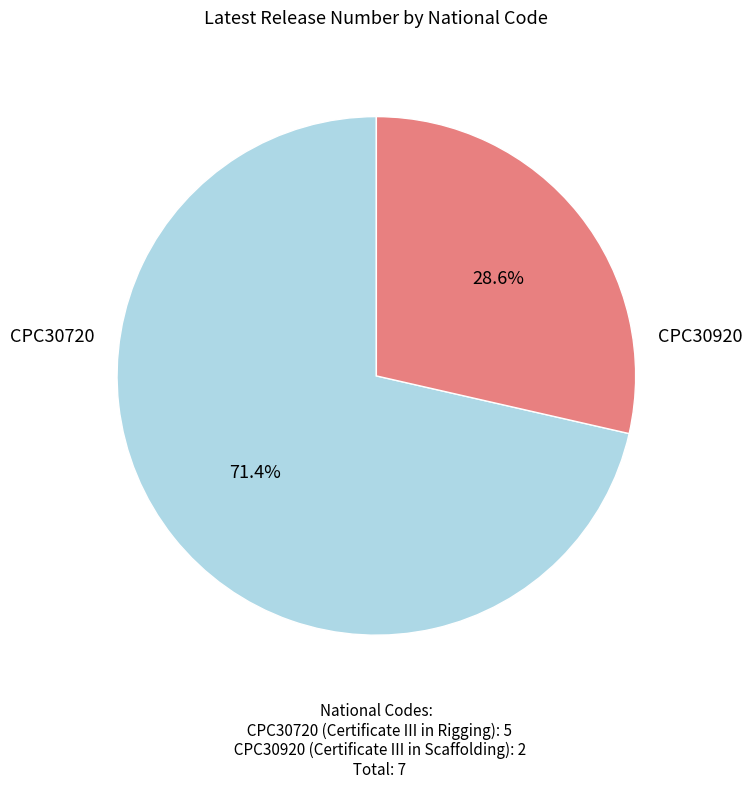

Is there a majority slice in this chart?

Yes